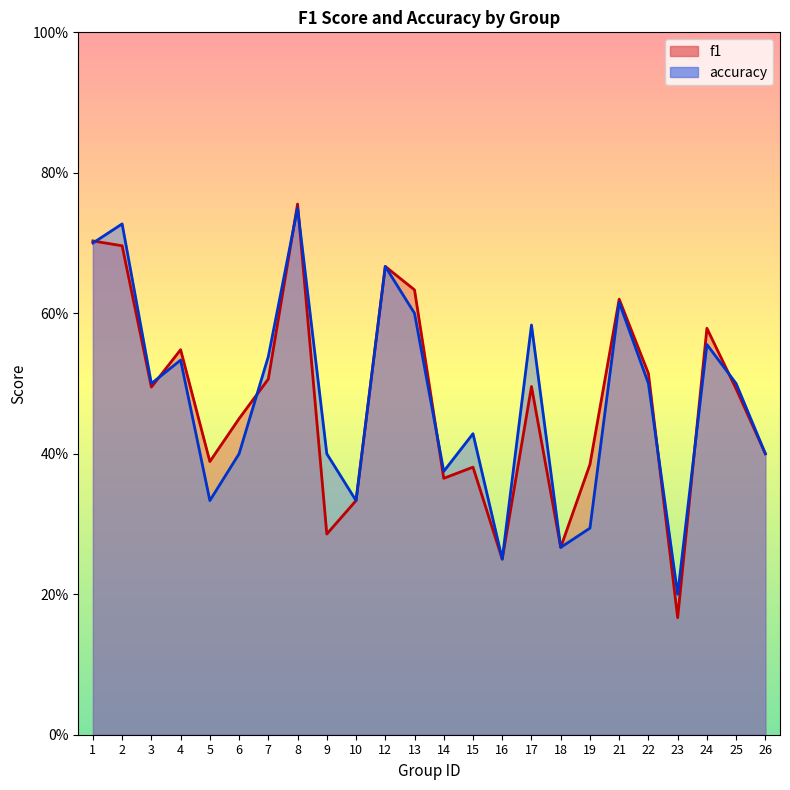

Reading left to right, list all the values displayed in this chart.

f1: 1=0.7	2=0.7	3=0.5	4=0.5	5=0.4	6=0.5	7=0.5	8=0.8	9=0.3	10=0.3	12=0.7	13=0.6	14=0.4	15=0.4	16=0.2	17=0.5	18=0.3	19=0.4	21=0.6	22=0.5	23=0.2	24=0.6	25=0.5	26=0.4
accuracy: 1=0.7	2=0.7	3=0.5	4=0.5	5=0.3	6=0.4	7=0.5	8=0.8	9=0.4	10=0.3	12=0.7	13=0.6	14=0.4	15=0.4	16=0.2	17=0.6	18=0.3	19=0.3	21=0.6	22=0.5	23=0.2	24=0.6	25=0.5	26=0.4